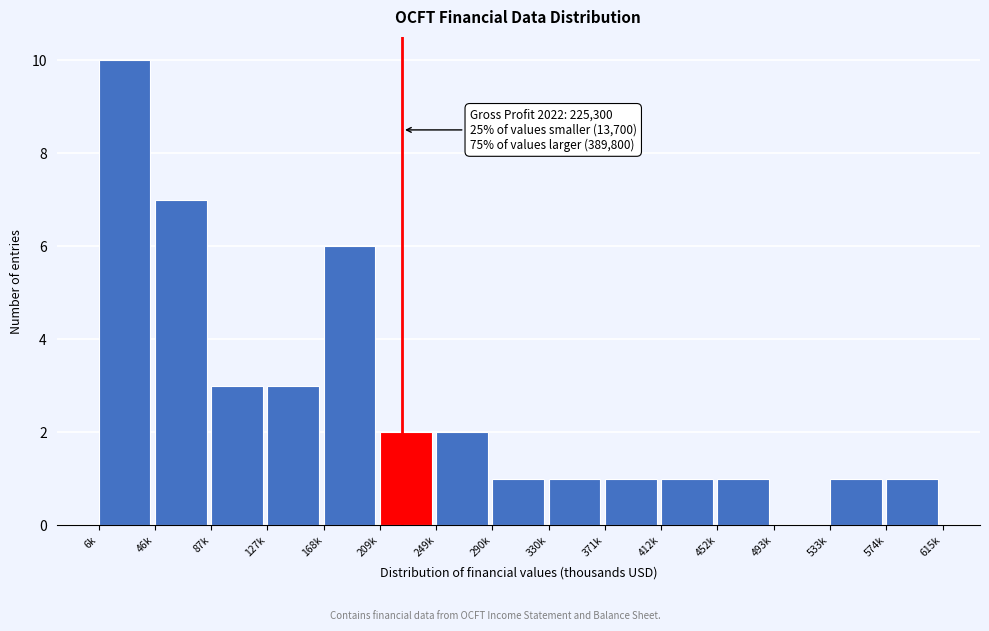

Reading left to right, what are all the values shown in this chart?

6k=10	46k=7	87k=3	127k=3	168k=6	209k=2	249k=2	290k=1	330k=1	371k=1	412k=1	452k=1	493k=0	533k=1	574k=1